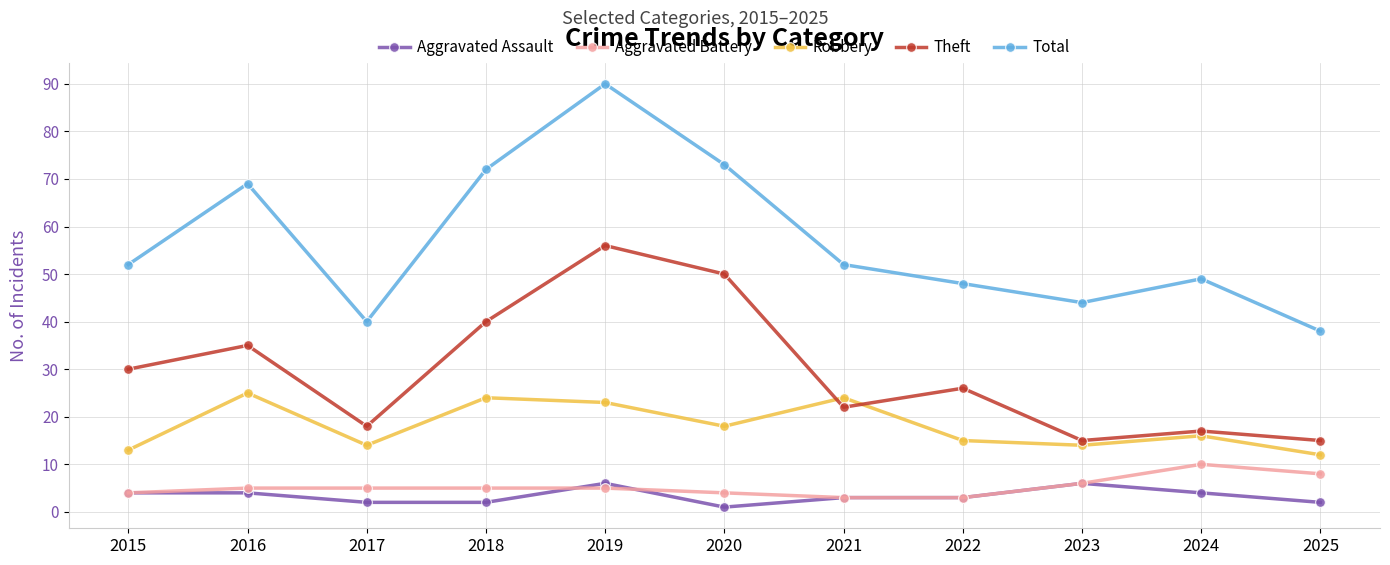

What is the value of the Robbery point at the 7th from the left?

24